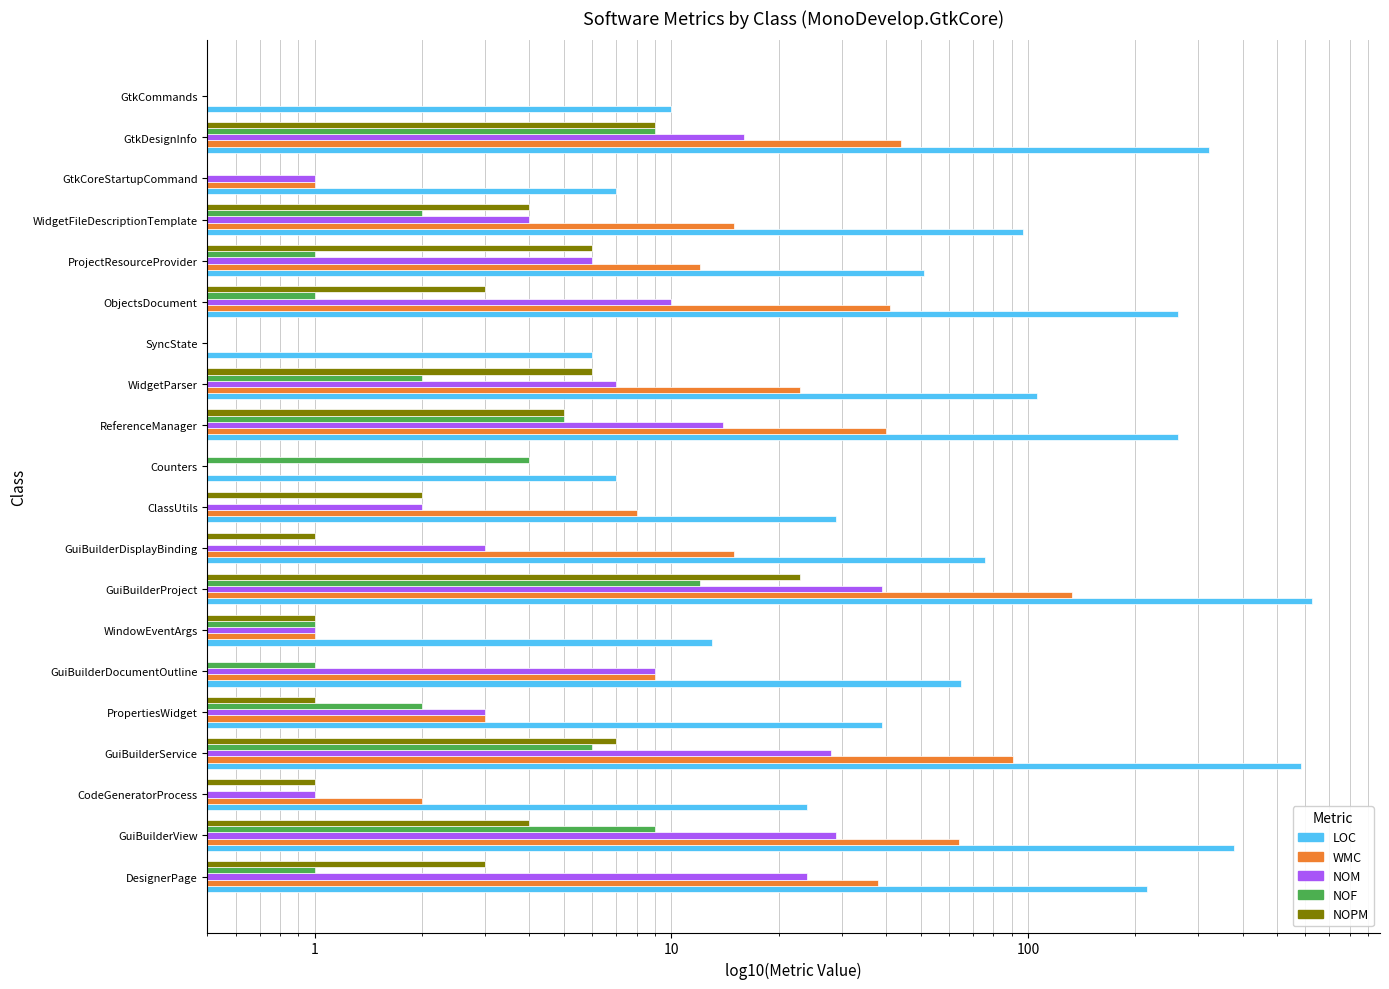

What is the minimum value for NOF?

0.1